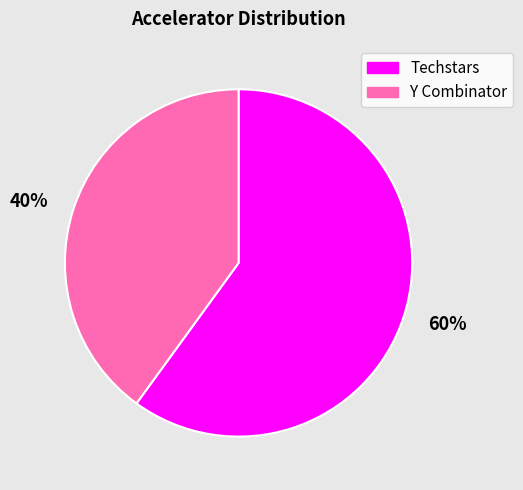

What percentage is the 40% slice, to the nearest percent?

40%